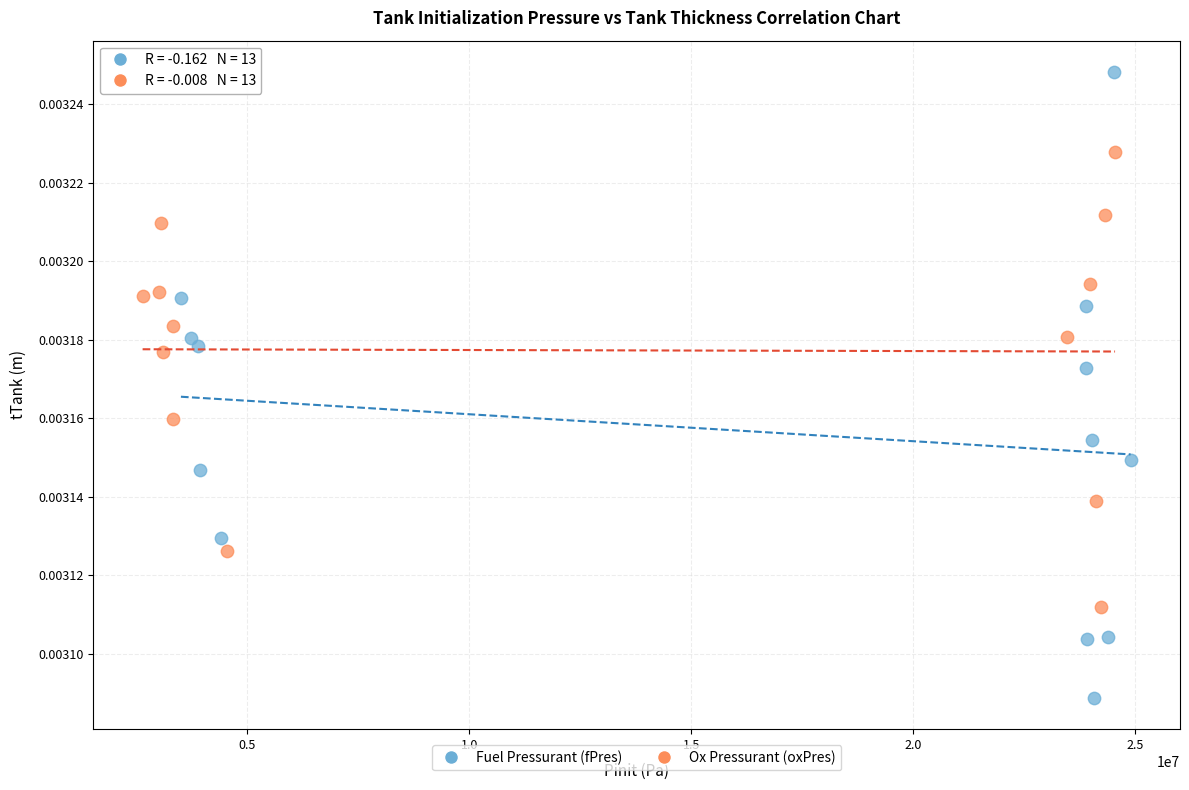

Which series has the largest Y range (max minus min)?

Fuel Pressurant (fPres)